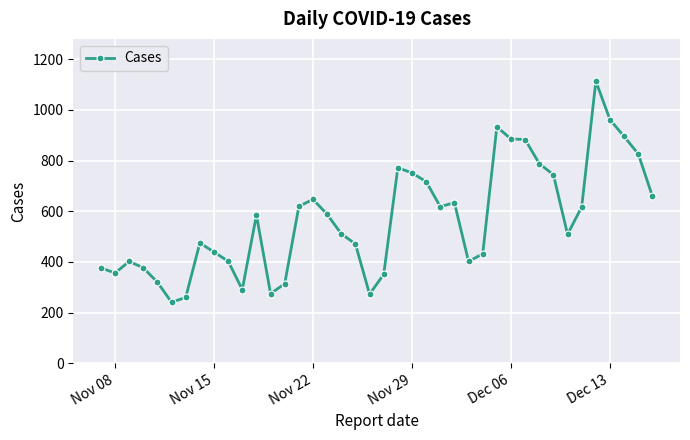

What is the difference between the maximum and minimum values?

872